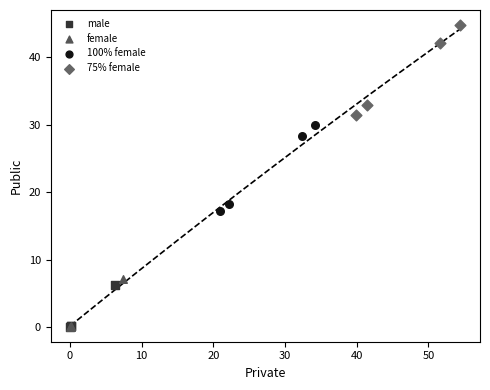

Which series contains the highest Y value?

75% female